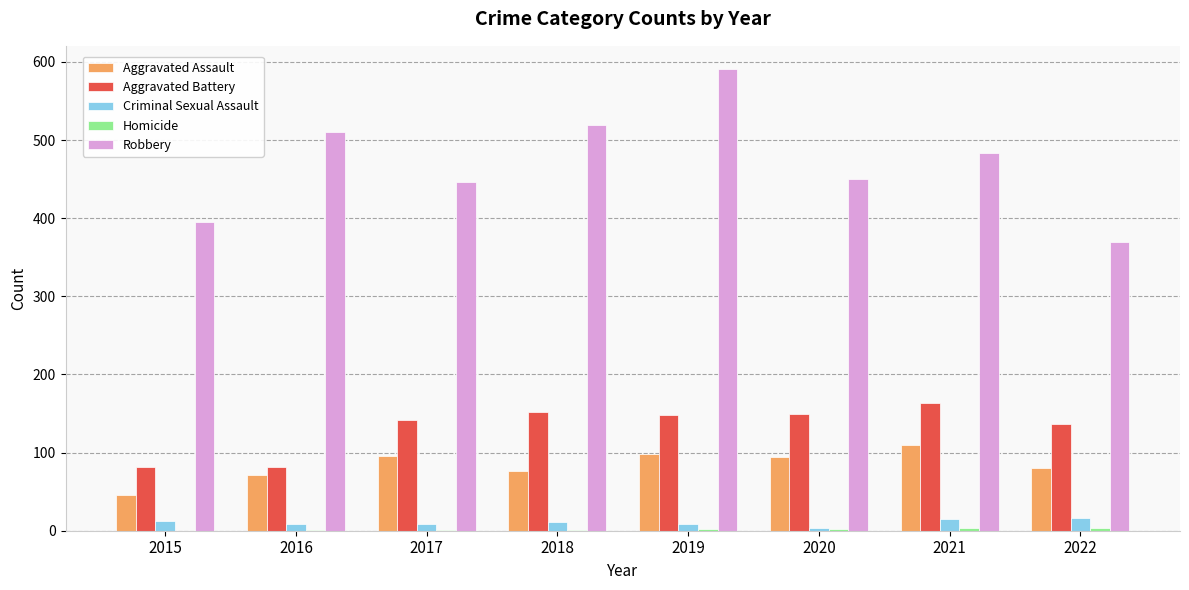

Which series changed the most between 2019 and 2021?

Robbery